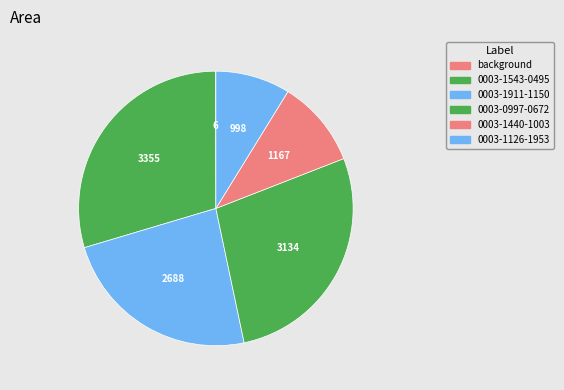

To the nearest percent, what percentage of the pie is 0003-1911-1150?

24%